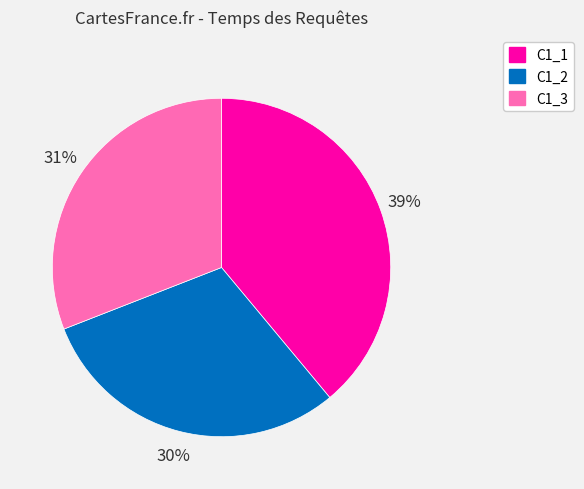

True or false: C1_1 accounts for 34% of the total.

False